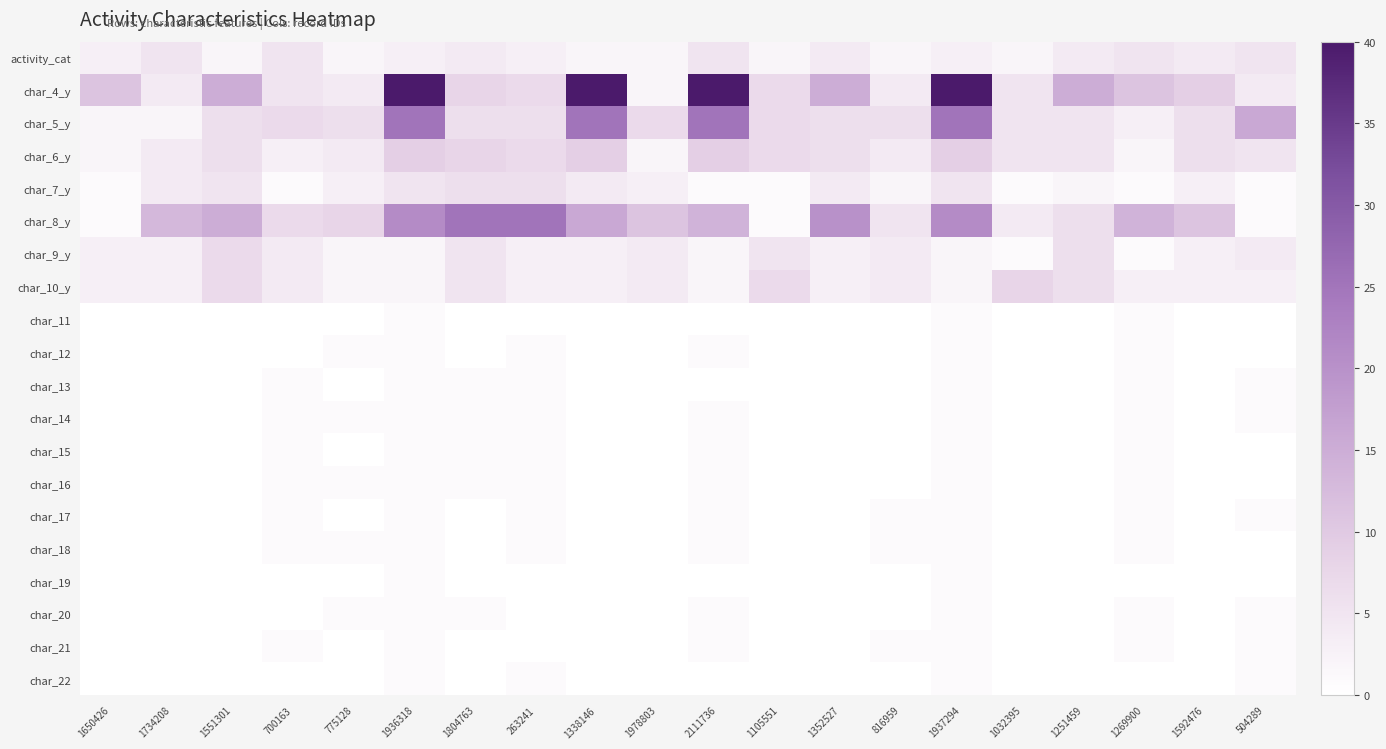

Which series has the largest total across all categories?

char_4_y